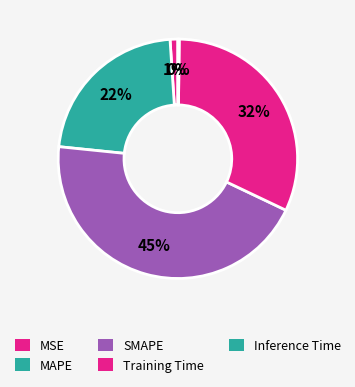

To the nearest percent, what portion does Training Time represent?

32%